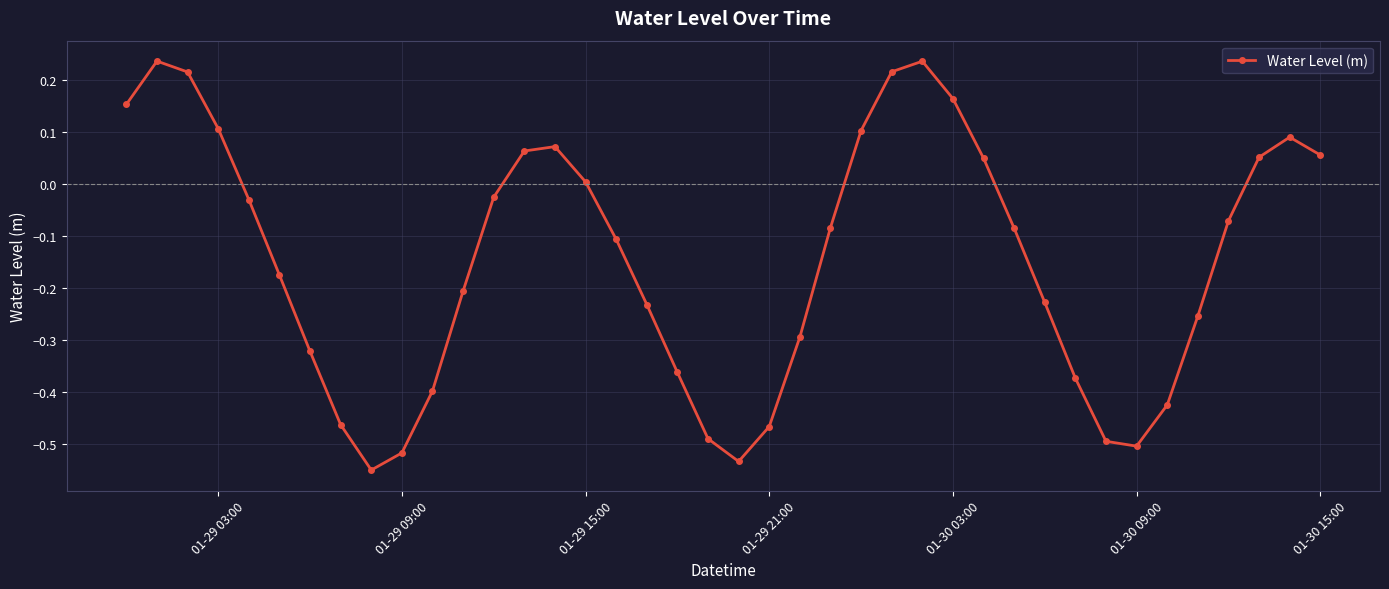

What is the difference between the maximum and minimum values?

0.8